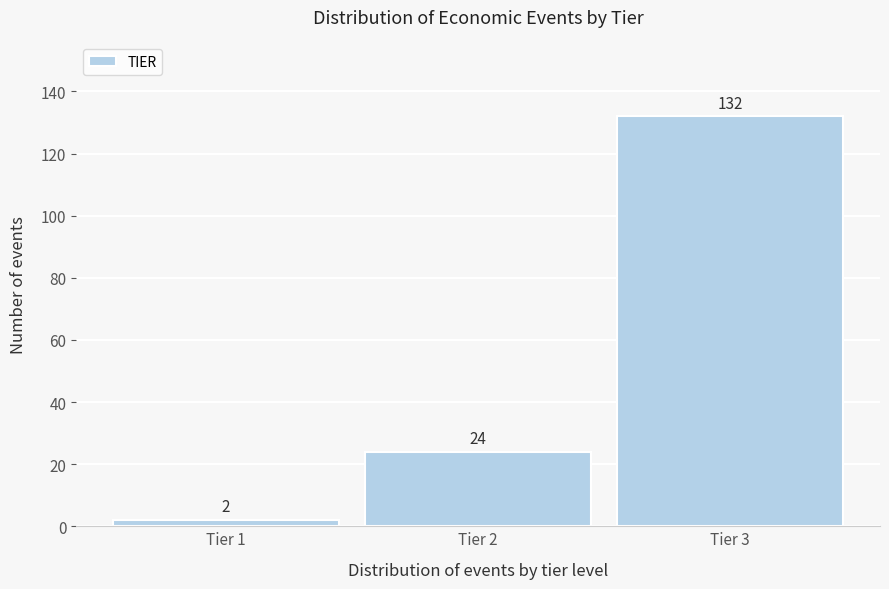

Reading right to left, extract all data points from this chart.

Tier 3=132	Tier 2=24	Tier 1=2